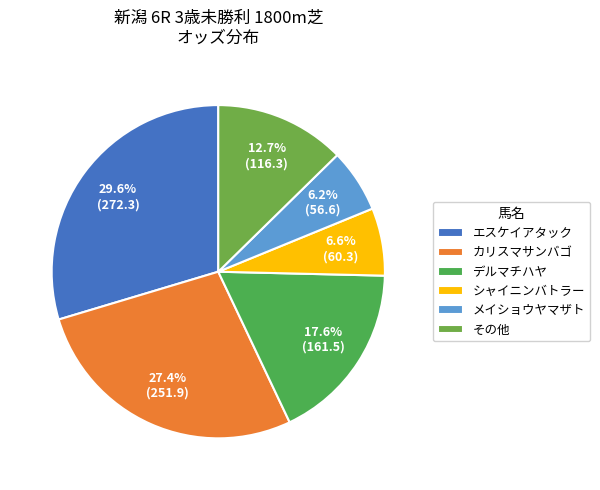

How many slices are in this pie chart?

6